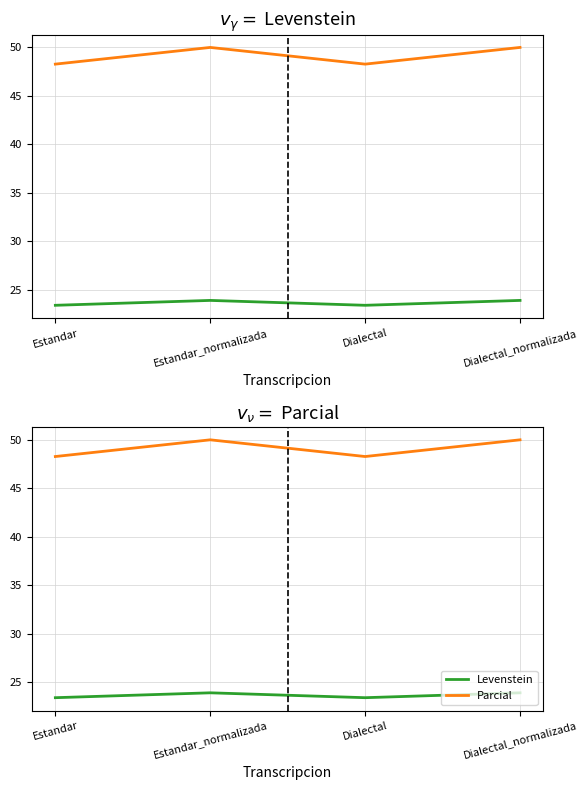

Count the number of categories in the chart.

4